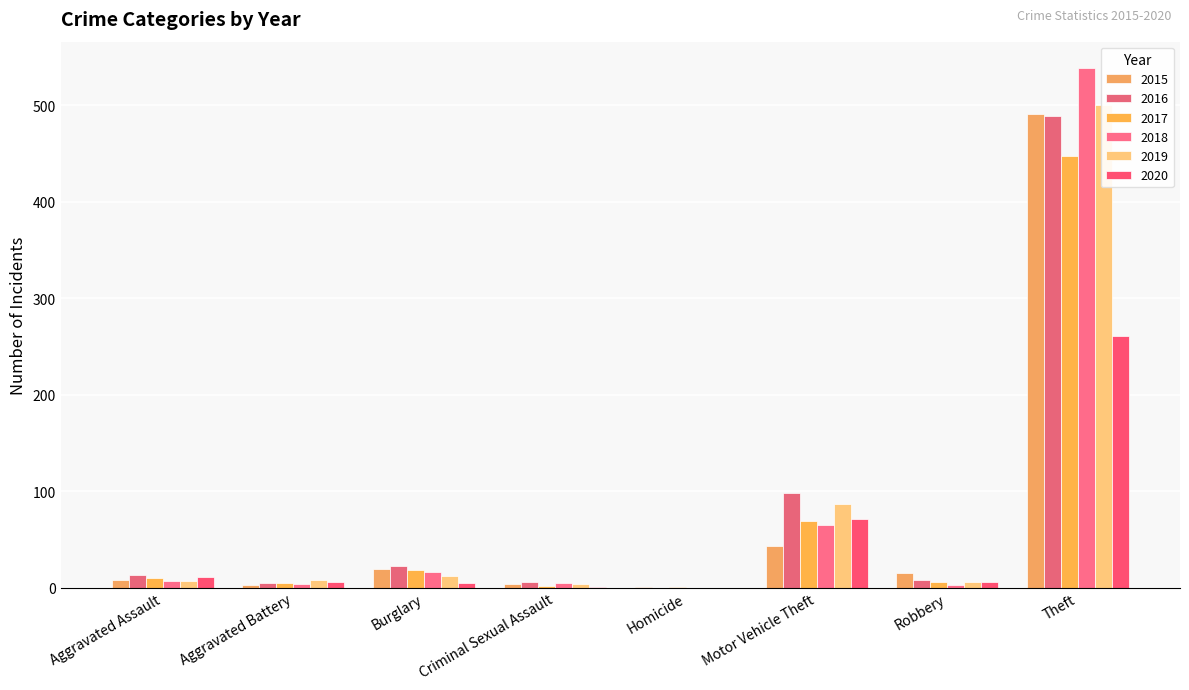

At which label does 2019 reach its peak?

Theft